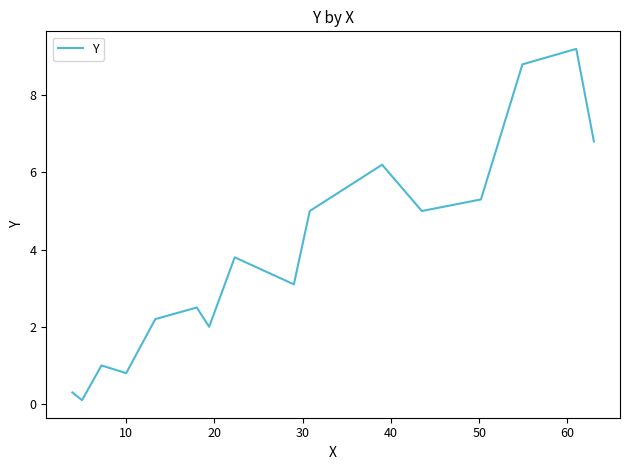

How many lines are shown in the chart?

1